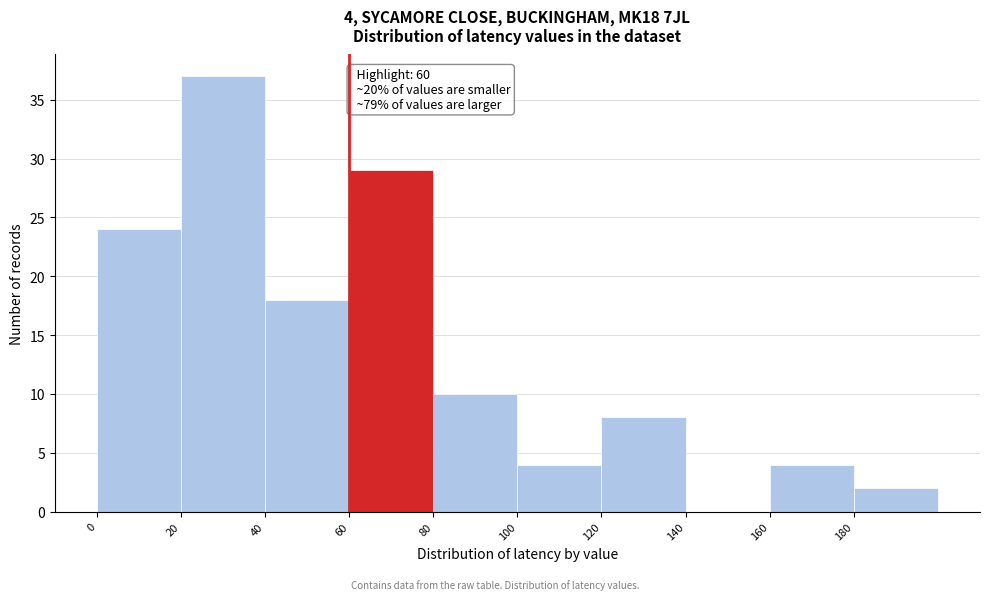

Over which range of the x-axis is the bar tallest?

20 to 40